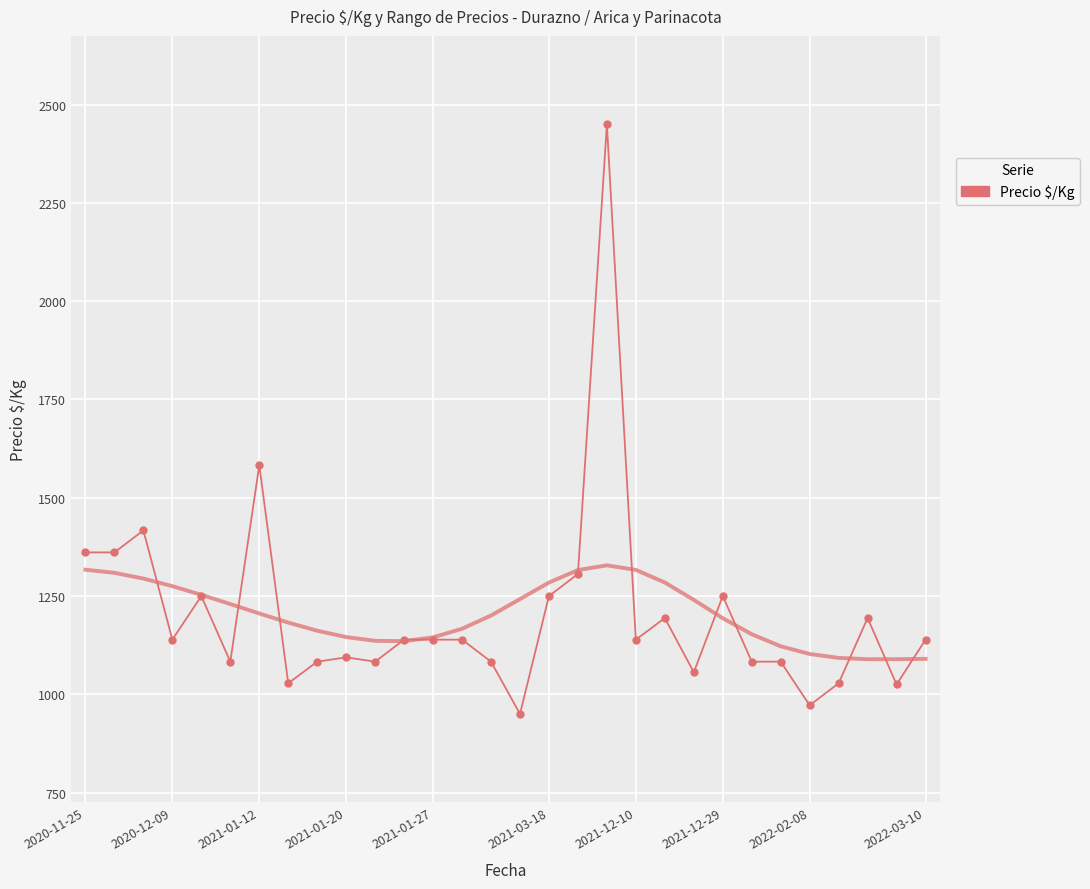

What value does the data have at 11, to the nearest 100?

1100